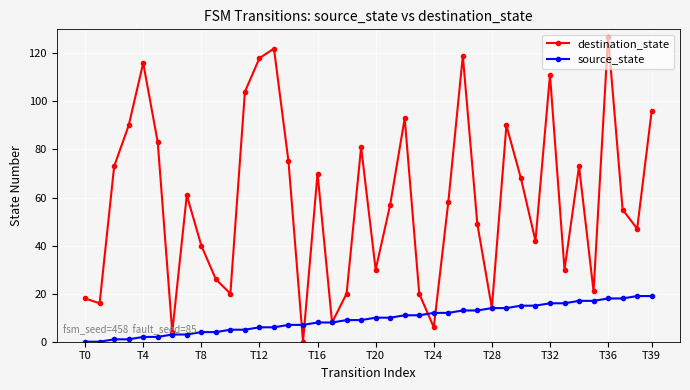

Which series has the widest spread of values?

destination_state